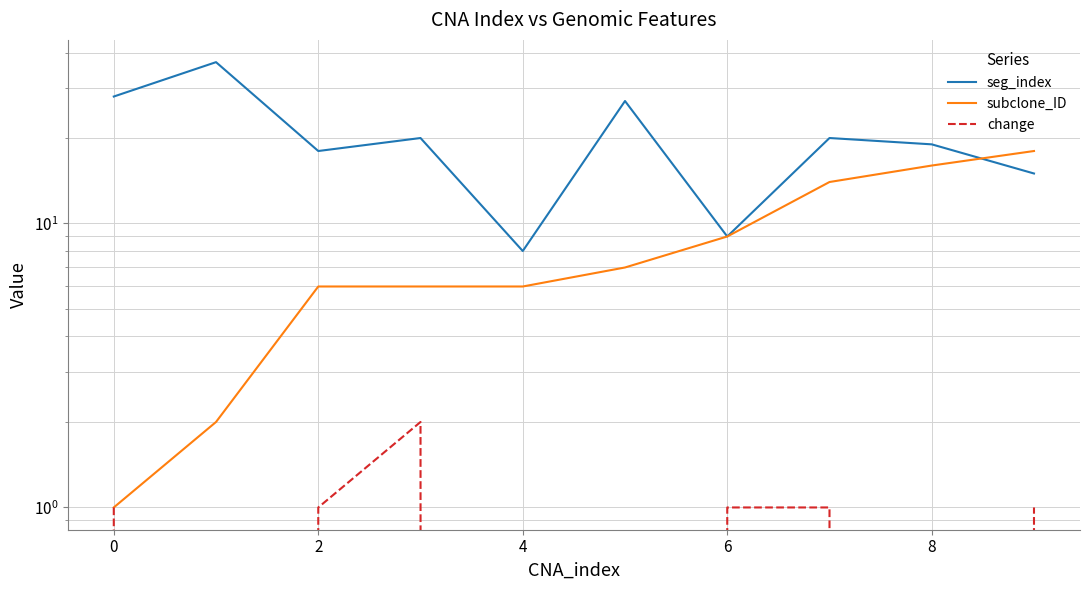

True or false: change and subclone_ID cross at least once.

False